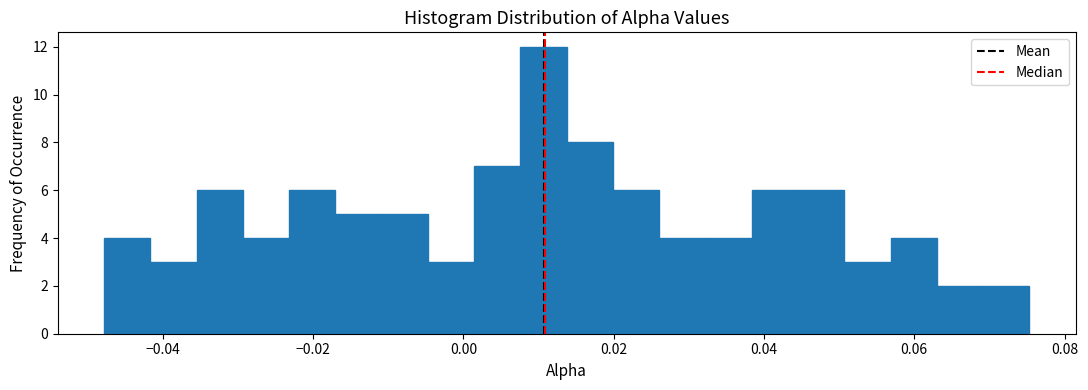

Around what value on the x-axis is the tallest bar? Give the approximate position of its centre, as read against the axis.

0.010